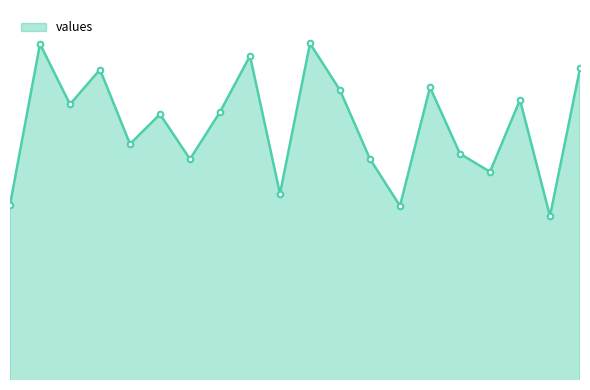

Rank the categories by value from highest to lowest.

10, 1, 8, 19, 3, 14, 11, 17, 2, 7, 5, 4, 15, 12, 6, 16, 9, 0, 13, 18